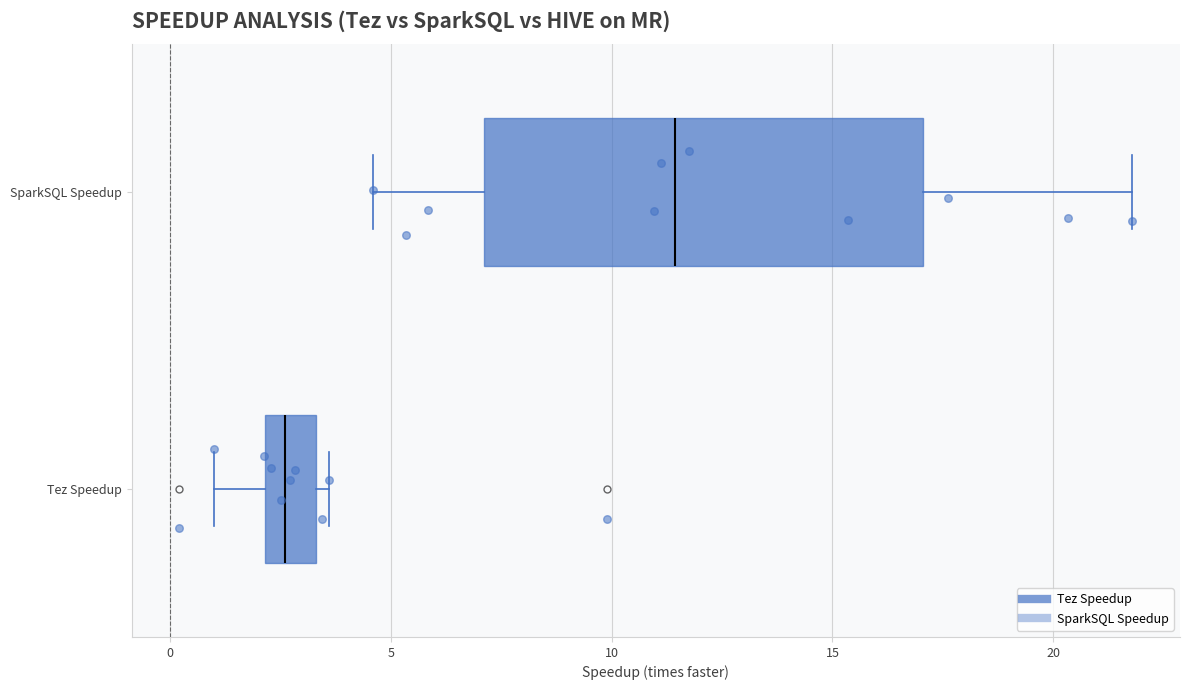

Where does the median line of the box for Tez Speedup sit on the x-axis? The values are not printed on the chart, so give them approximately, as read against the axis.

2.5